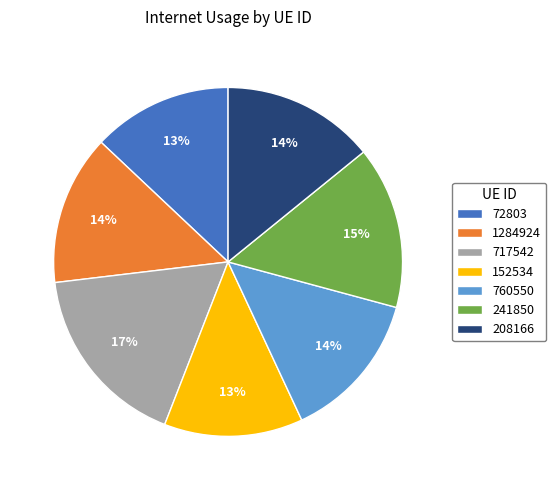

Does 152534 represent more than half of the total?

No